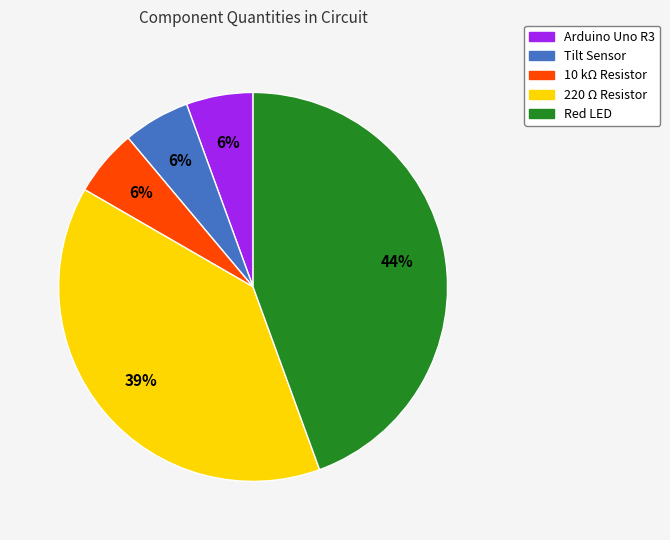

To the nearest percent, what is the average slice percentage?

20%